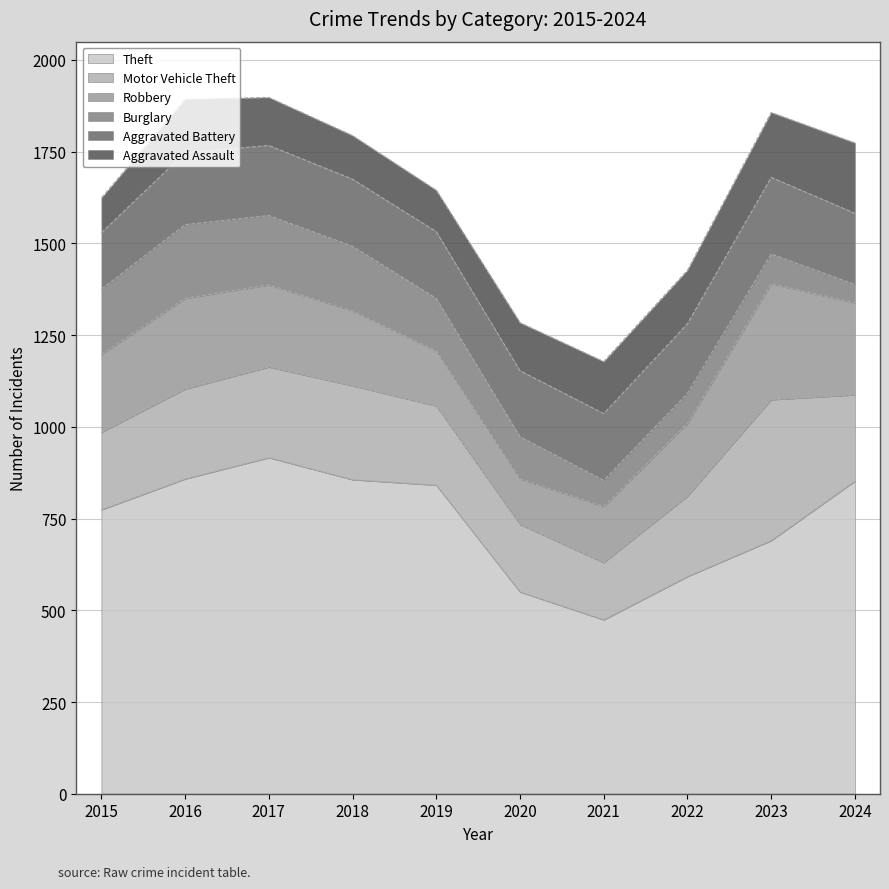

How many lines are shown in the chart?

6